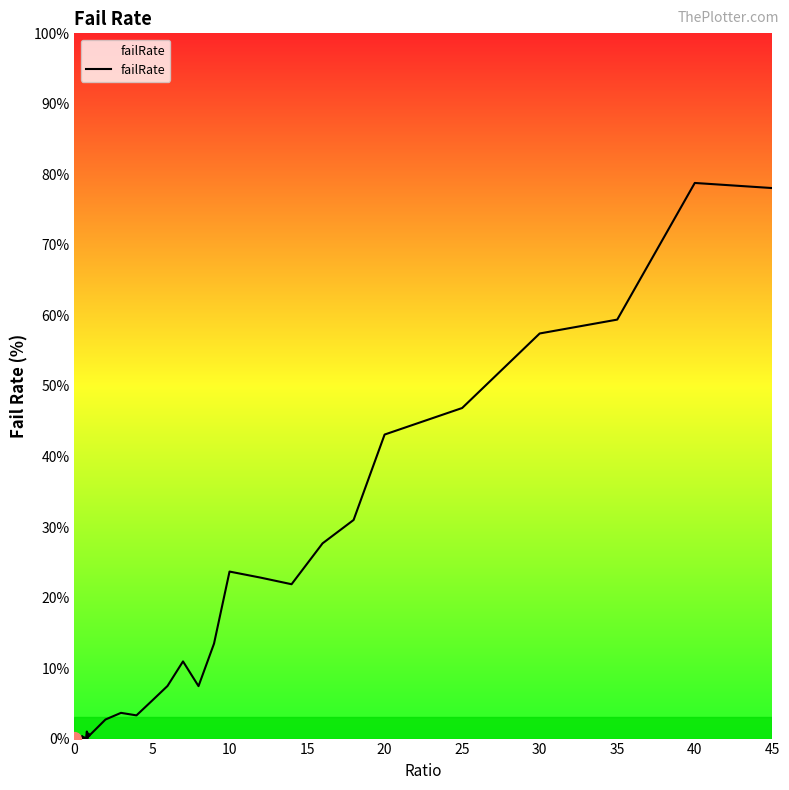

Is this an area chart (filled region under the line)?

No